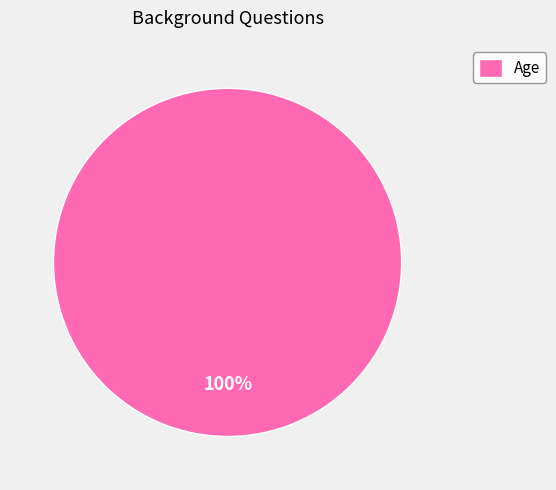

Is there any slice that represents more than half of the pie?

Yes